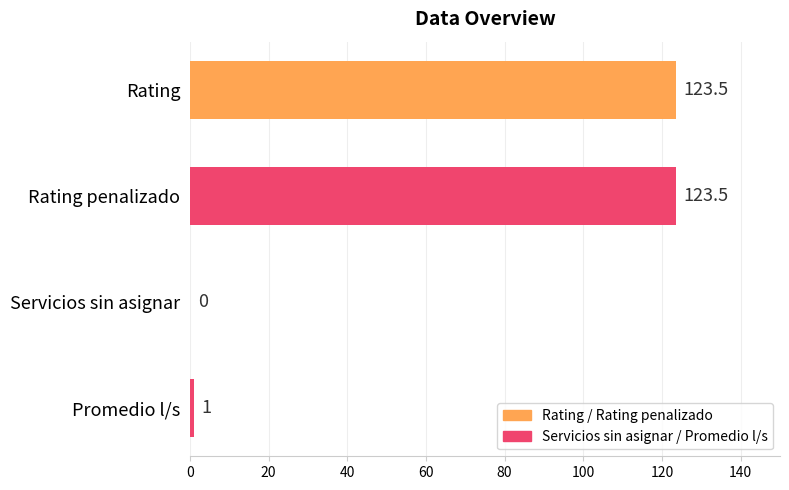

The value at Rating penalizado is 183.1. True or false?

False